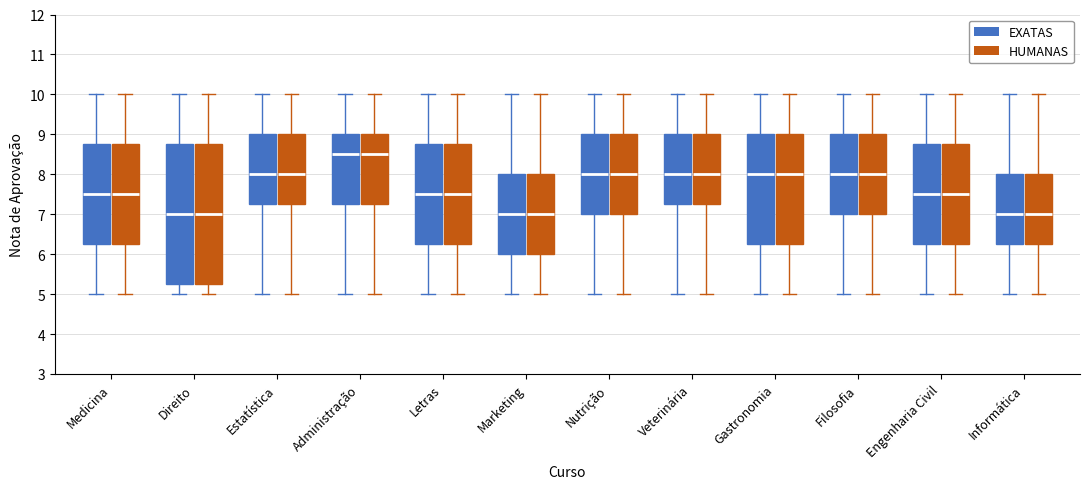

Reading left to right, transcribe this box plot: for each box, give where its median line is, the range the box spans, and where its two whiskers end, as read against the y-axis. The values are not printed on the chart, so give them approximately, as read against the axis.

Medicina (EXATAS): median 7.5, box 6.3 to 8.8, whiskers 5.0 to 10.0
Medicina (HUMANAS): median 7.5, box 6.3 to 8.8, whiskers 5.0 to 10.0
Direito (EXATAS): median 7.0, box 5.3 to 8.8, whiskers 5.0 to 10.0
Direito (HUMANAS): median 7.0, box 5.3 to 8.8, whiskers 5.0 to 10.0
Estatística (EXATAS): median 8.0, box 7.3 to 9.0, whiskers 5.0 to 10.0
Estatística (HUMANAS): median 8.0, box 7.3 to 9.0, whiskers 5.0 to 10.0
Administração (EXATAS): median 8.5, box 7.3 to 9.0, whiskers 5.0 to 10.0
Administração (HUMANAS): median 8.5, box 7.3 to 9.0, whiskers 5.0 to 10.0
Letras (EXATAS): median 7.5, box 6.3 to 8.8, whiskers 5.0 to 10.0
Letras (HUMANAS): median 7.5, box 6.3 to 8.8, whiskers 5.0 to 10.0
Marketing (EXATAS): median 7.0, box 6.0 to 8.0, whiskers 5.0 to 10.0
Marketing (HUMANAS): median 7.0, box 6.0 to 8.0, whiskers 5.0 to 10.0
Nutrição (EXATAS): median 8.0, box 7.0 to 9.0, whiskers 5.0 to 10.0
Nutrição (HUMANAS): median 8.0, box 7.0 to 9.0, whiskers 5.0 to 10.0
Veterinária (EXATAS): median 8.0, box 7.3 to 9.0, whiskers 5.0 to 10.0
Veterinária (HUMANAS): median 8.0, box 7.3 to 9.0, whiskers 5.0 to 10.0
Gastronomia (EXATAS): median 8.0, box 6.3 to 9.0, whiskers 5.0 to 10.0
Gastronomia (HUMANAS): median 8.0, box 6.3 to 9.0, whiskers 5.0 to 10.0
Filosofia (EXATAS): median 8.0, box 7.0 to 9.0, whiskers 5.0 to 10.0
Filosofia (HUMANAS): median 8.0, box 7.0 to 9.0, whiskers 5.0 to 10.0
Engenharia Civil (EXATAS): median 7.5, box 6.3 to 8.8, whiskers 5.0 to 10.0
Engenharia Civil (HUMANAS): median 7.5, box 6.3 to 8.8, whiskers 5.0 to 10.0
Informática (EXATAS): median 7.0, box 6.3 to 8.0, whiskers 5.0 to 10.0
Informática (HUMANAS): median 7.0, box 6.3 to 8.0, whiskers 5.0 to 10.0